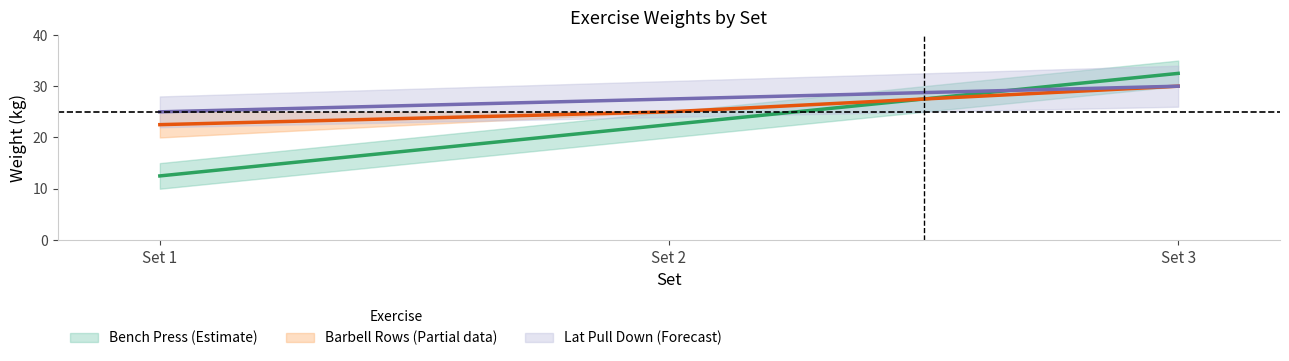

Count the number of data series in this chart.

3